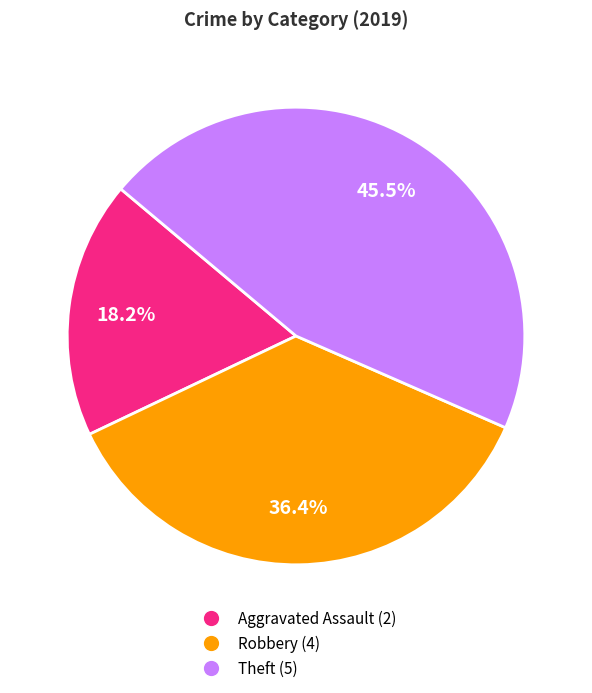

Does any single category account for the majority?

No